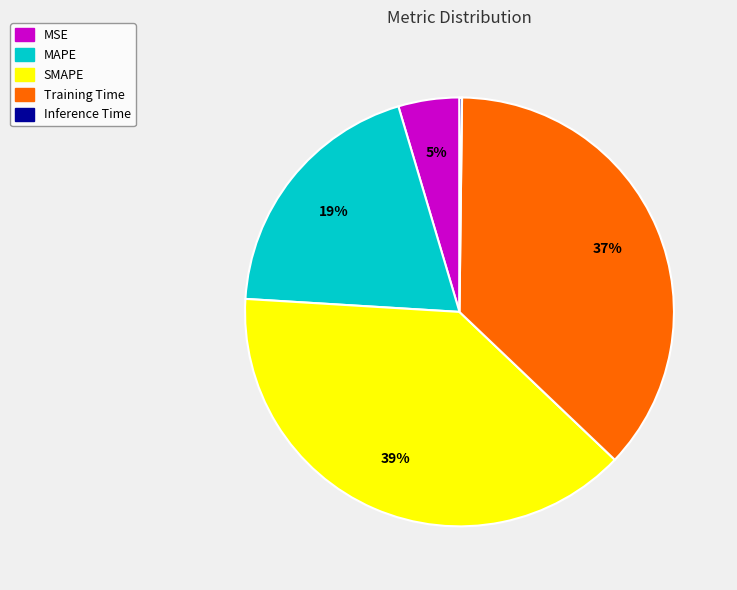

True or false: SMAPE accounts for 26% of the total.

False